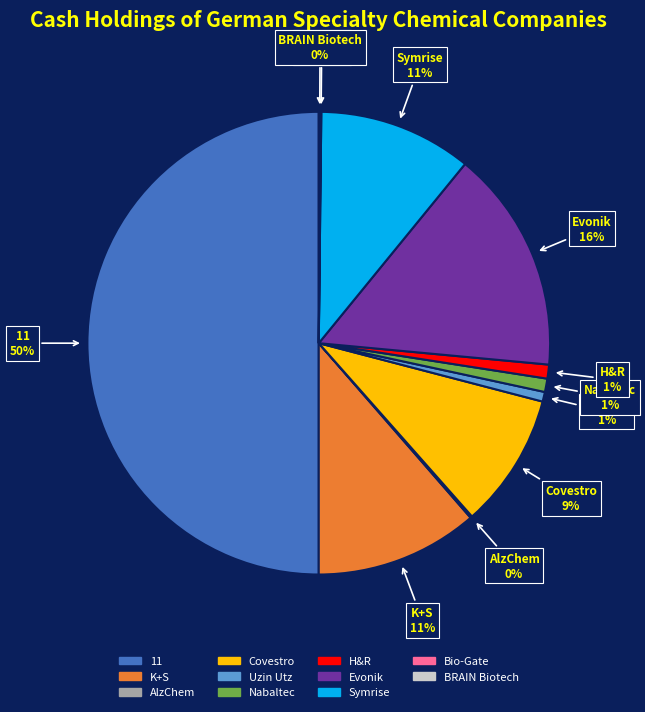

To the nearest percent, what is the difference between the largest and smallest slice percentages?

50%